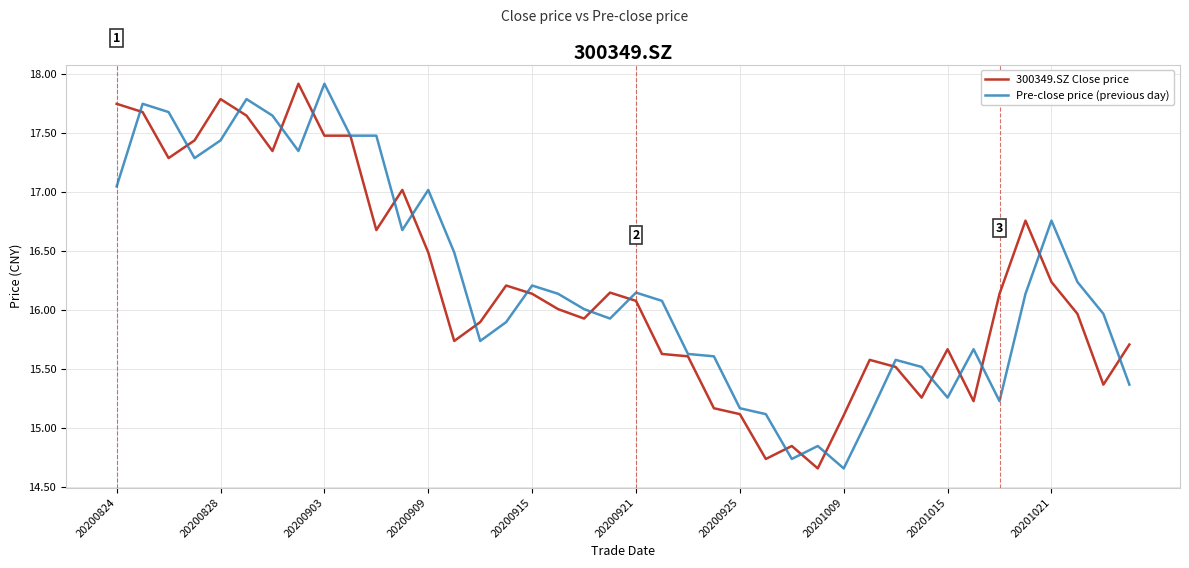

What is the difference between the maximum and minimum values in the 300349.SZ Close price series?

3.3